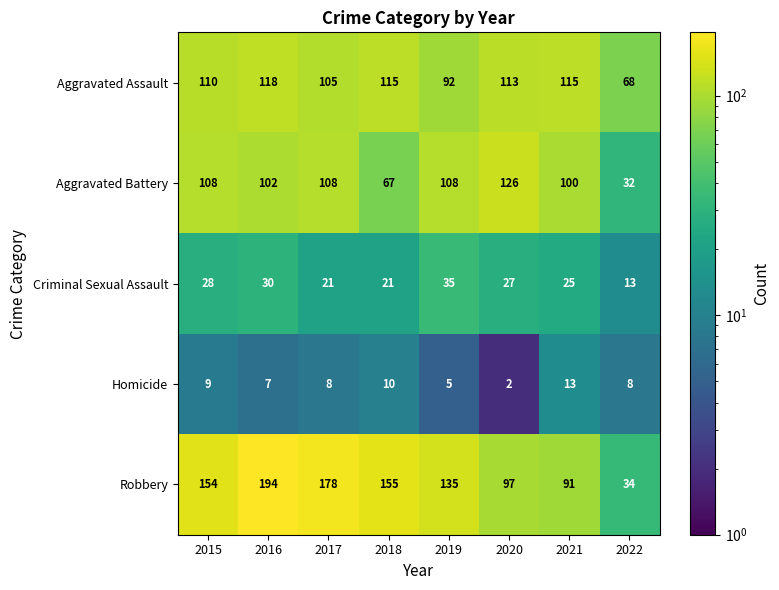

At 2016, list the series in order from largest to smallest.

Robbery, Aggravated Assault, Aggravated Battery, Criminal Sexual Assault, Homicide